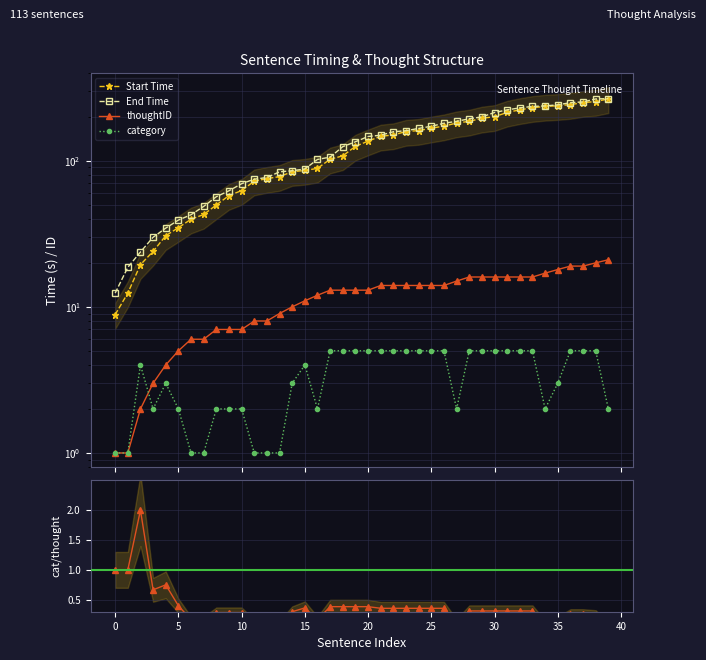

Between 11 and 39, which series saw the biggest shift?

Start Time